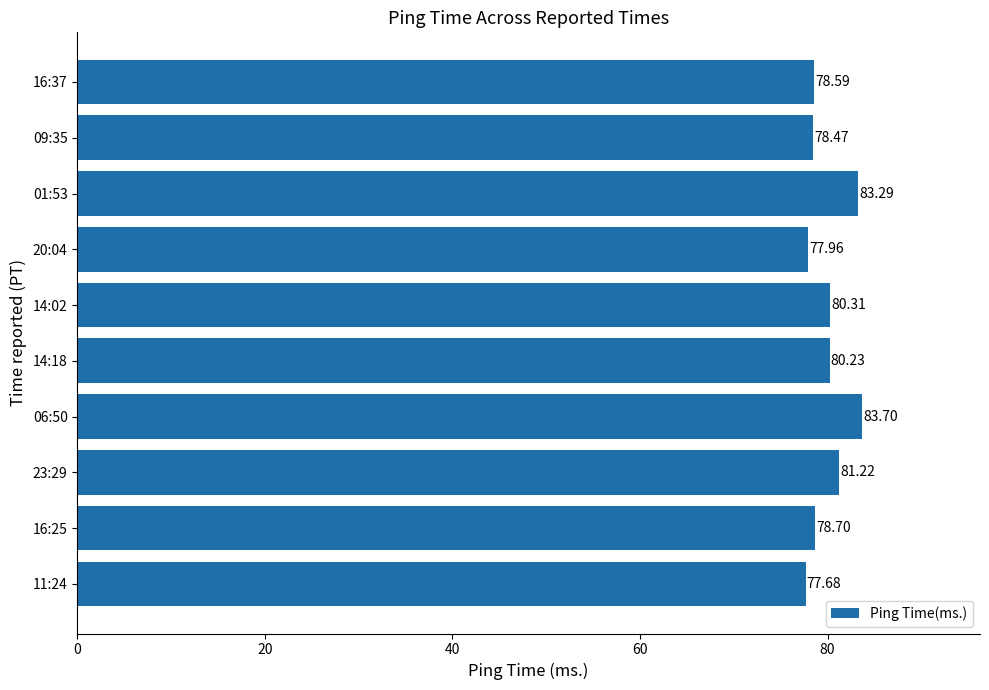

Rank the categories by value from lowest to highest.

11:24, 20:04, 09:35, 16:37, 16:25, 14:18, 14:02, 23:29, 01:53, 06:50